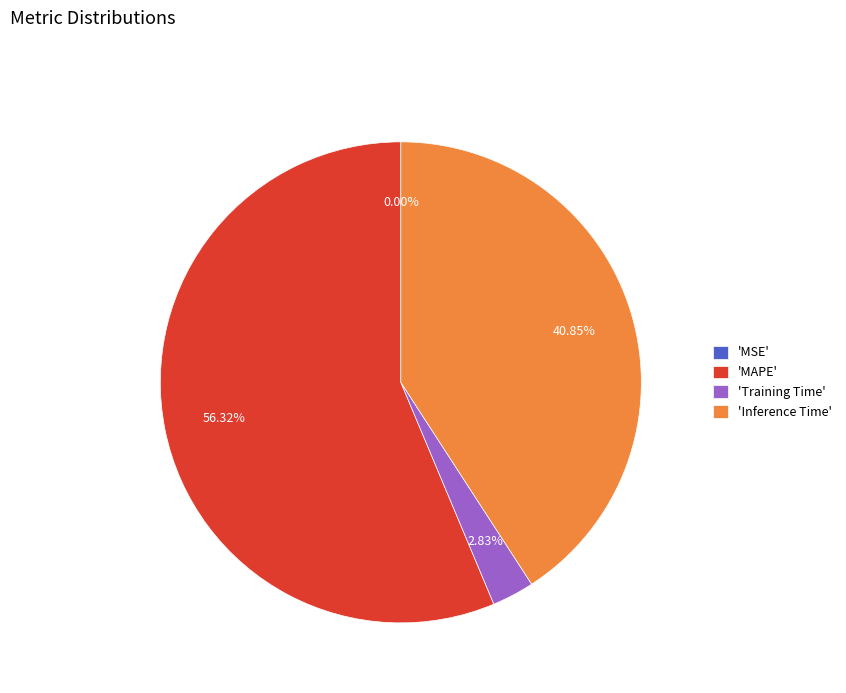

Is the sum of 'Training Time' and 'MAPE' greater than half?

Yes